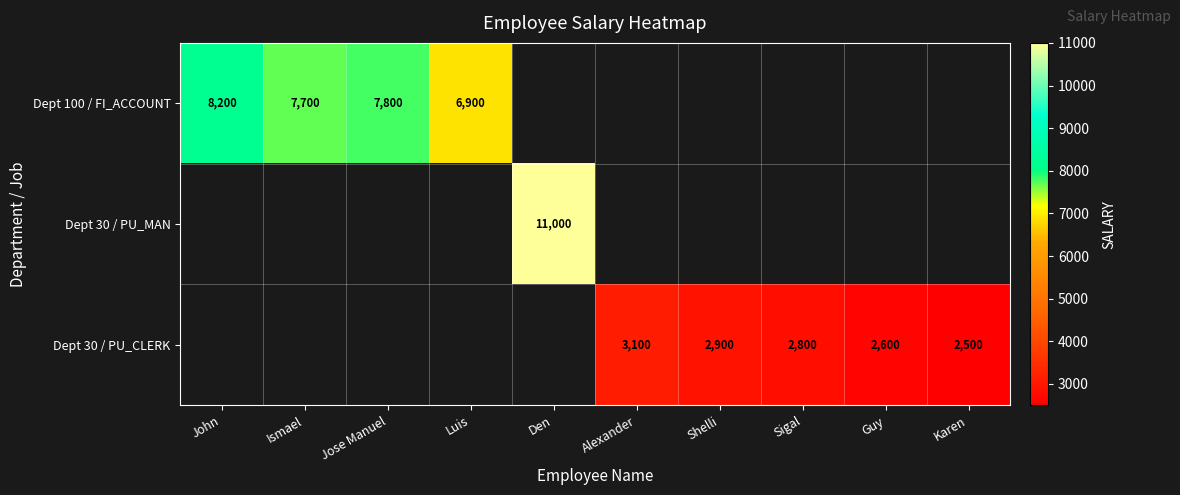

The value of Dept 100 / FI_ACCOUNT at John is 5207. True or false?

False